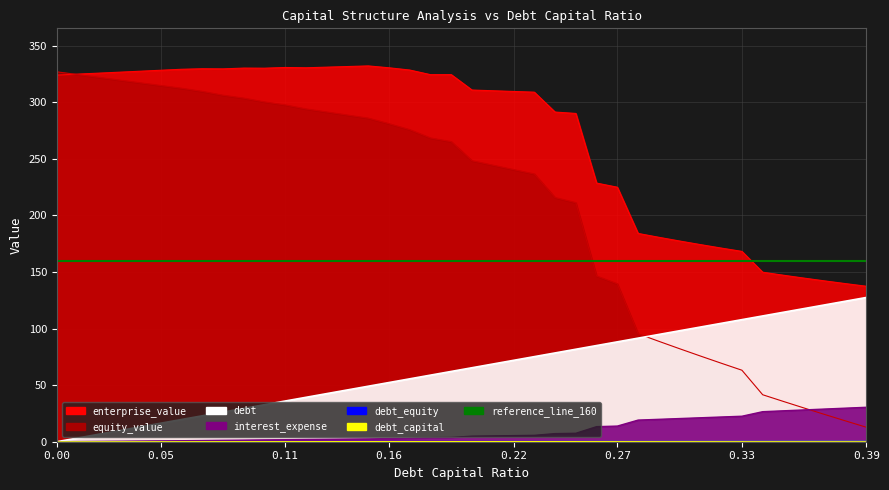

How many data points does each series have?

40